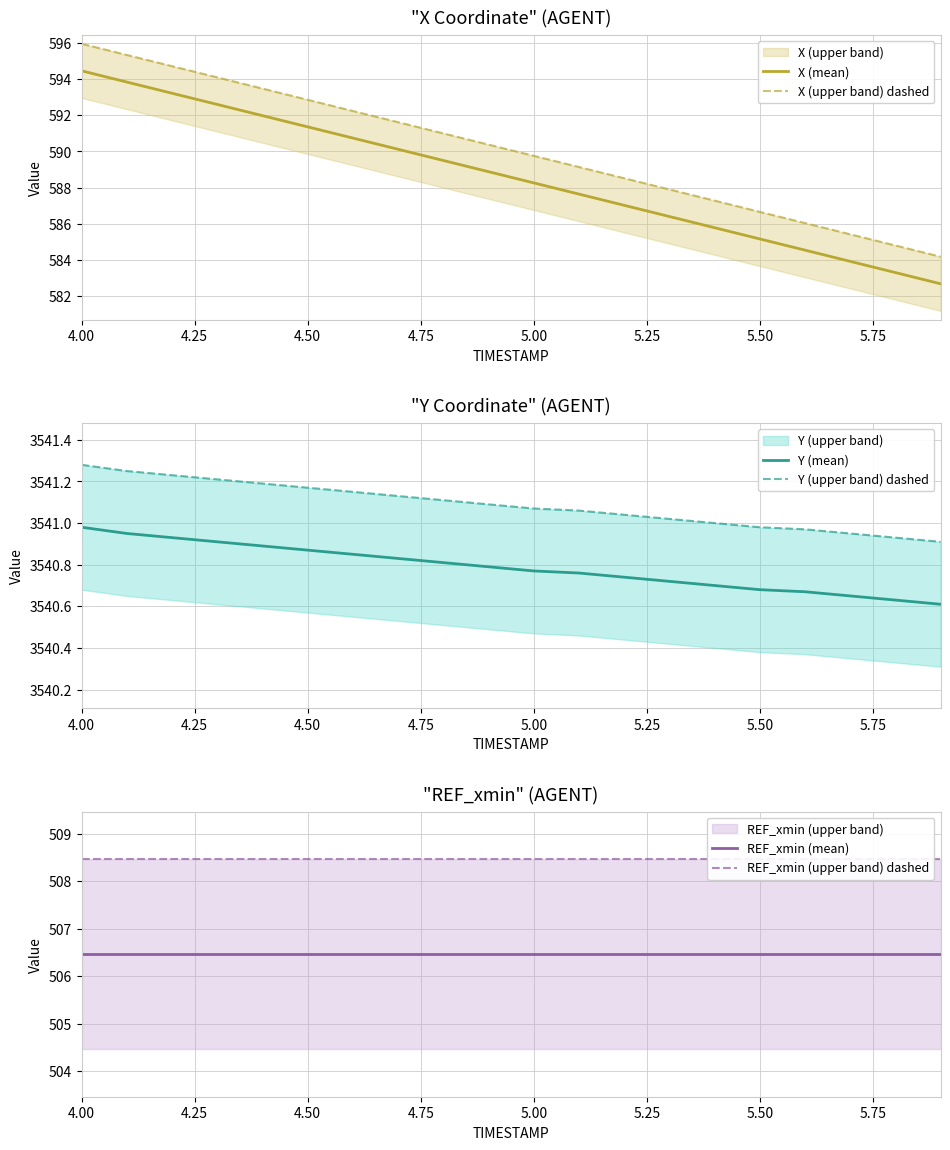

Which series has the largest range (max minus min)?

X (mean)